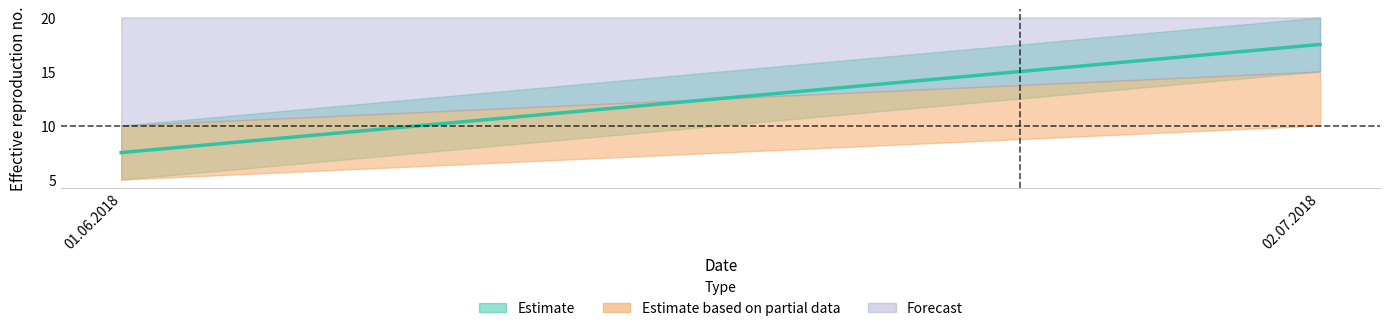

What is the difference between the часы факт values at 02.07.2018 and 01.06.2018?

10